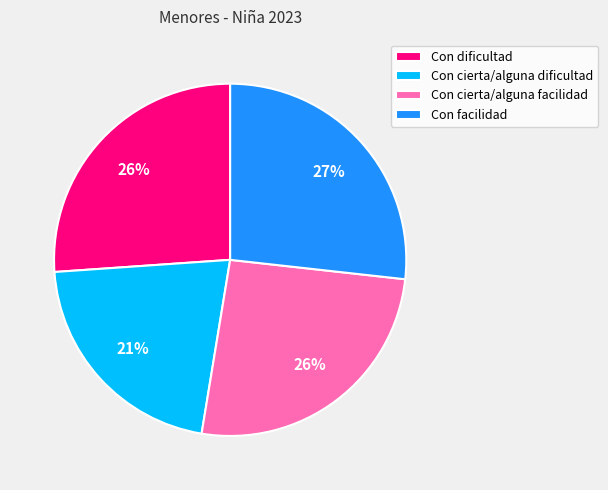

To the nearest percent, what is the difference between the Con cierta/alguna facilidad and Con cierta/alguna dificultad slice percentages?

5%